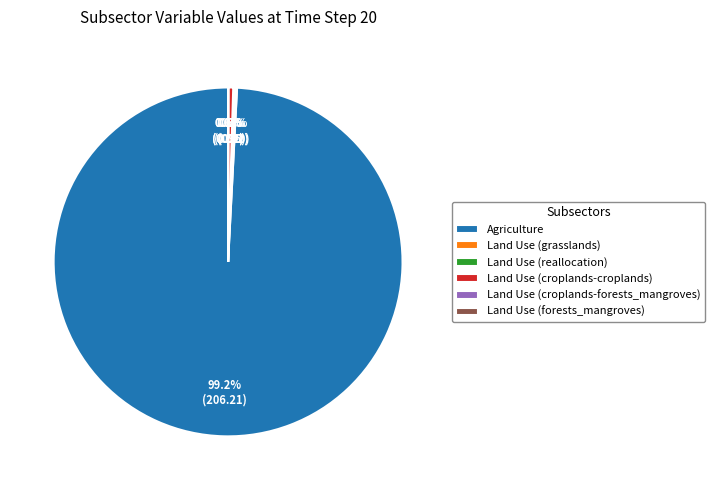

Which slice is the largest?

Agriculture